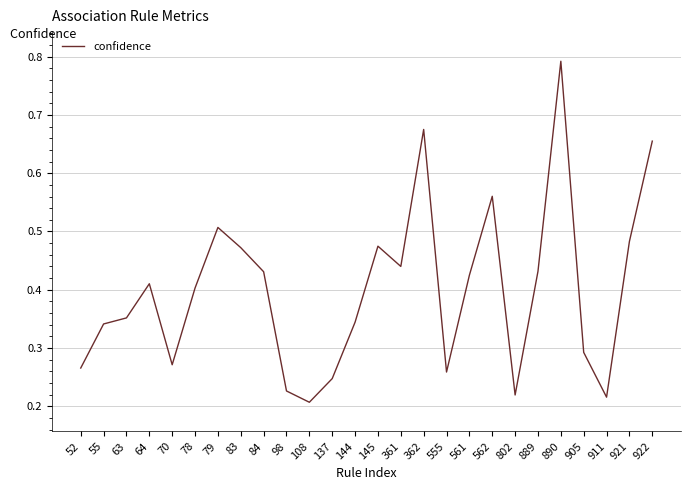

What is the change in value from 63 to 561?

+0.1